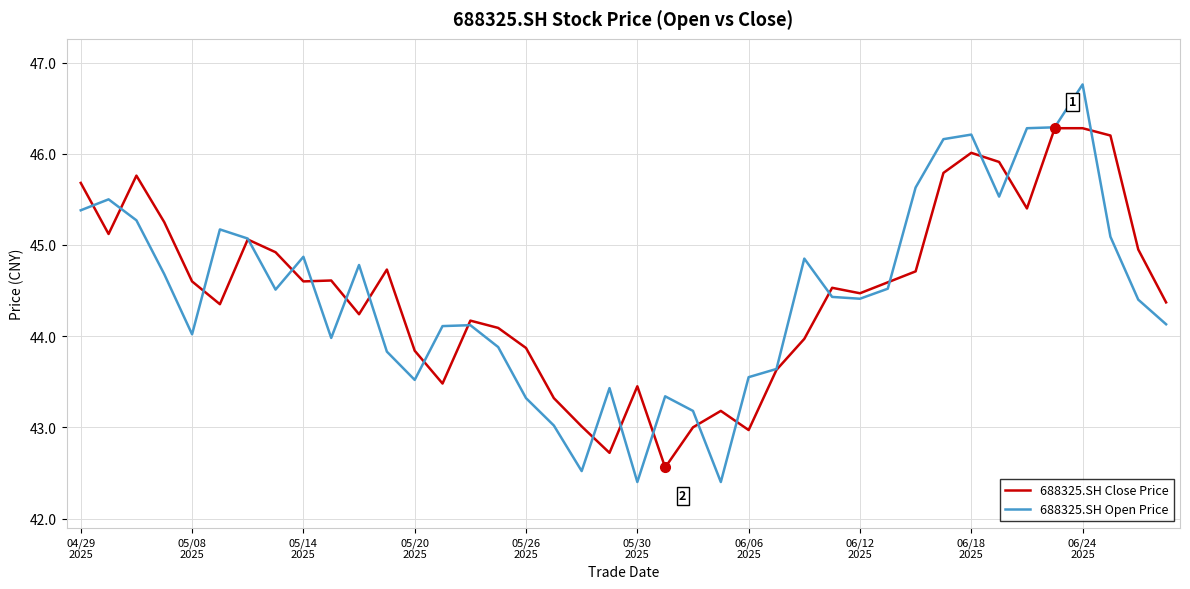

What is the maximum value shown in the chart?

46.8